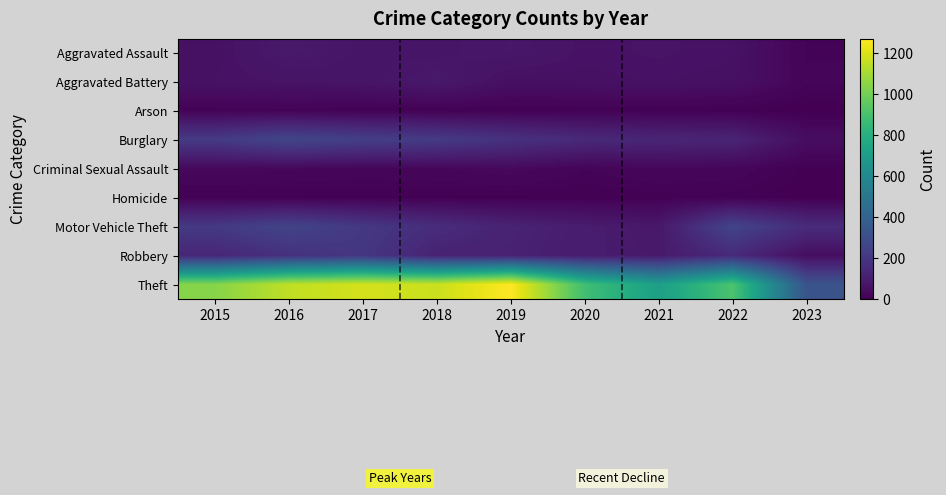

Reading left to right, extract all data points from this chart.

Aggravated Assault: 2015=56	2016=88	2017=72	2018=72	2019=80	2020=62	2021=66	2022=61	2023=14
Aggravated Battery: 2015=60	2016=66	2017=71	2018=86	2019=53	2020=57	2021=60	2022=56	2023=17
Arson: 2015=10	2016=12	2017=7	2018=7	2019=5	2020=7	2021=6	2022=3	2023=0
Burglary: 2015=216	2016=266	2017=237	2018=218	2019=182	2020=148	2021=133	2022=129	2023=46
Criminal Sexual Assault: 2015=29	2016=26	2017=22	2018=24	2019=31	2020=15	2021=25	2022=21	2023=3
Homicide: 2015=5	2016=4	2017=4	2018=4	2019=4	2020=5	2021=6	2022=7	2023=0
Motor Vehicle Theft: 2015=212	2016=259	2017=208	2018=163	2019=123	2020=99	2021=82	2022=260	2023=157
Robbery: 2015=139	2016=178	2017=202	2018=121	2019=116	2020=97	2021=88	2022=151	2023=46
Theft: 2015=1041	2016=1151	2017=1188	2018=1170	2019=1272	2020=884	2021=716	2022=913	2023=327